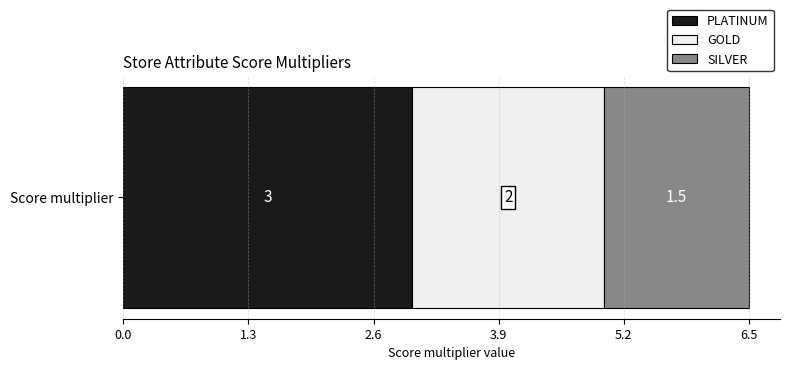

Rank the categories by PLATINUM value from lowest to highest.

Score multiplier